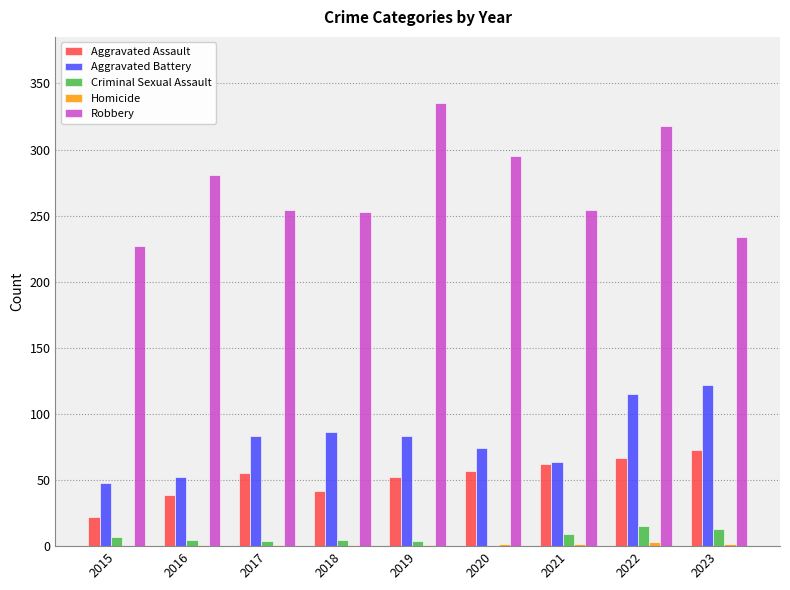

At which label does Robbery reach its peak?

2019